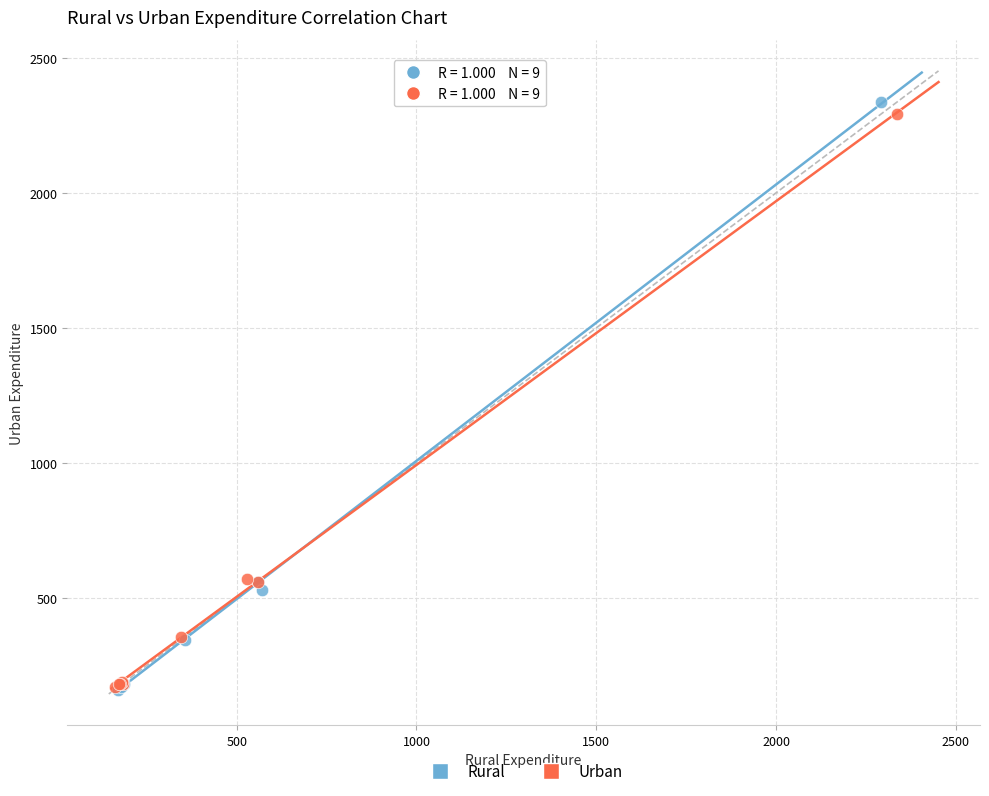

Which series has the largest Y range (max minus min)?

Rural